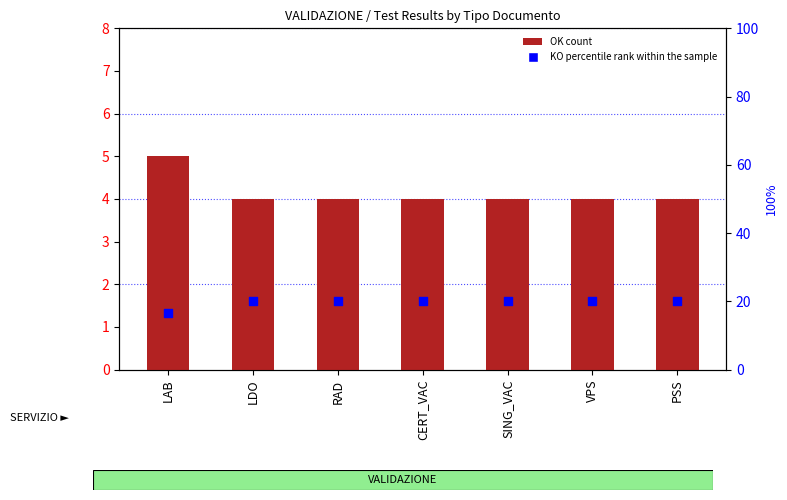

Which series has the largest Y range (max minus min)?

KO percentile rank